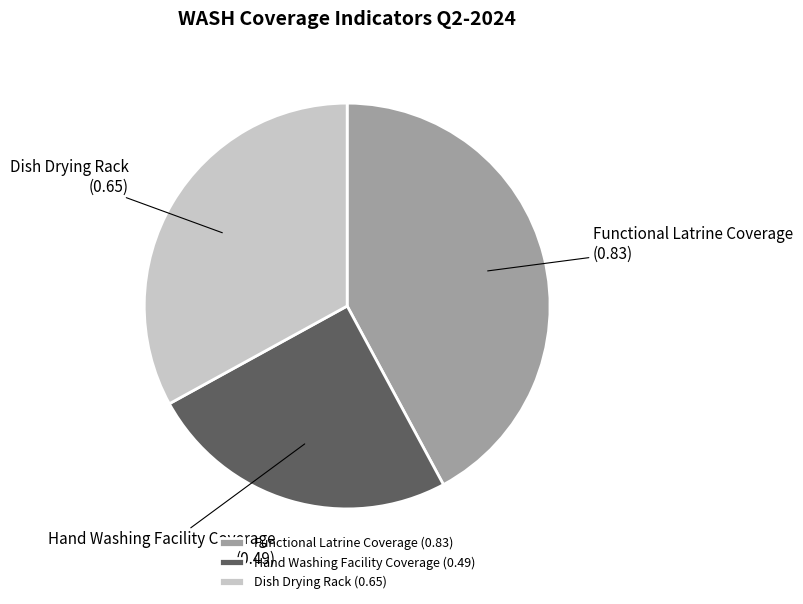

The Functional Latrine Coverage slice represents 42% of the pie. True or false?

True